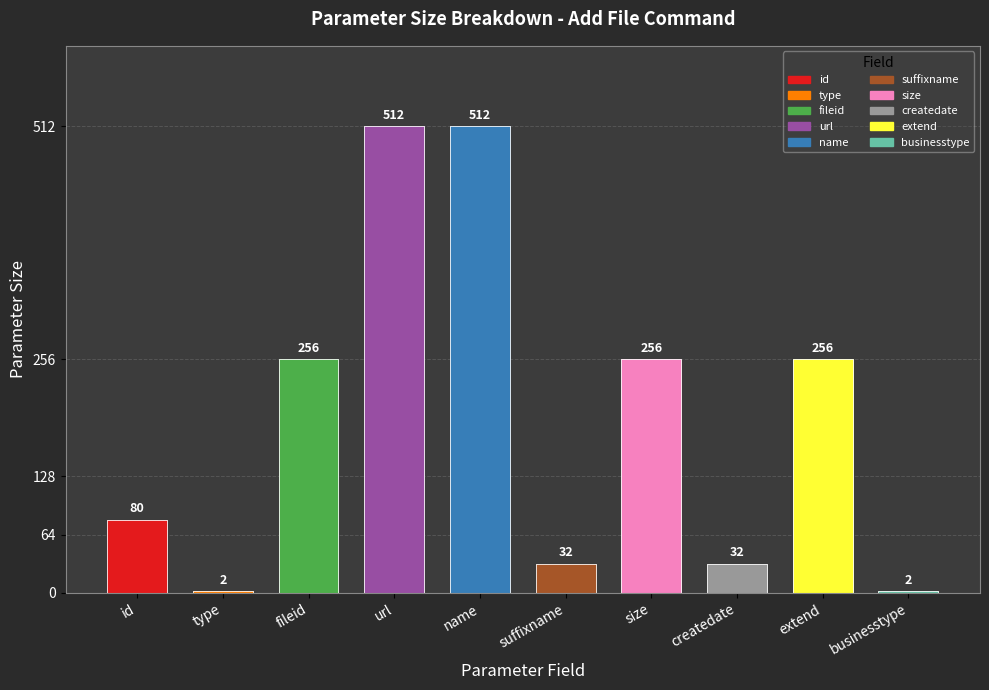

Which label corresponds to the largest value in the chart?

url